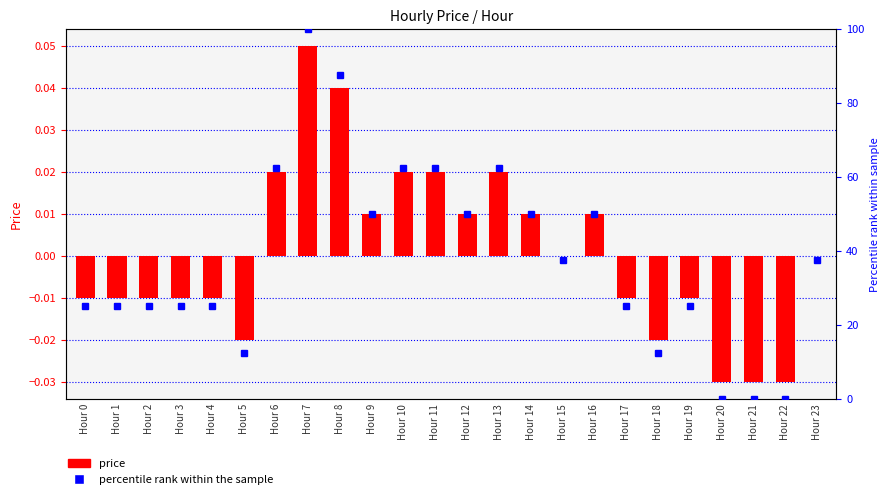

Reading left to right, extract all data points from this chart.

price: -0.0	-0.0	-0.0	-0.0	-0.0	-0.0	0.0	0.1	0.0	0.0	0.0	0.0	0.0	0.0	0.0	0.0	0.0	-0.0	-0.0	-0.0	-0.0	-0.0	-0.0	0.0
percentile rank within sample: 25.0	25.0	25.0	25.0	25.0	12.5	62.5	100.0	87.5	50.0	62.5	62.5	50.0	62.5	50.0	37.5	50.0	25.0	12.5	25.0	0.0	0.0	0.0	37.5